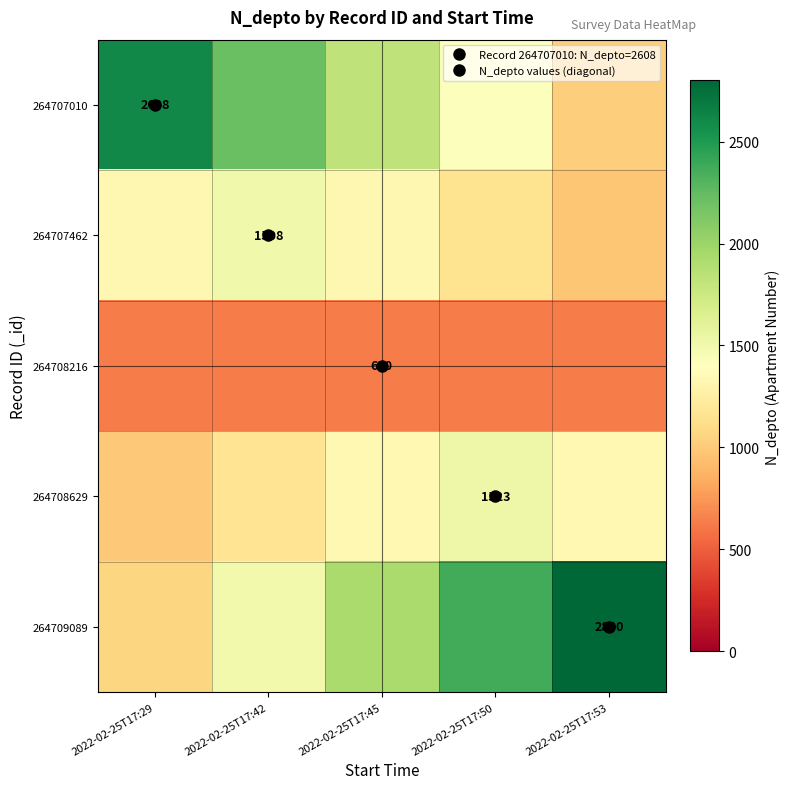

At 2022-02-25T17:50, list the series in order from smallest to largest.

264708216, 264707462, 264707010, 264708629, 264709089